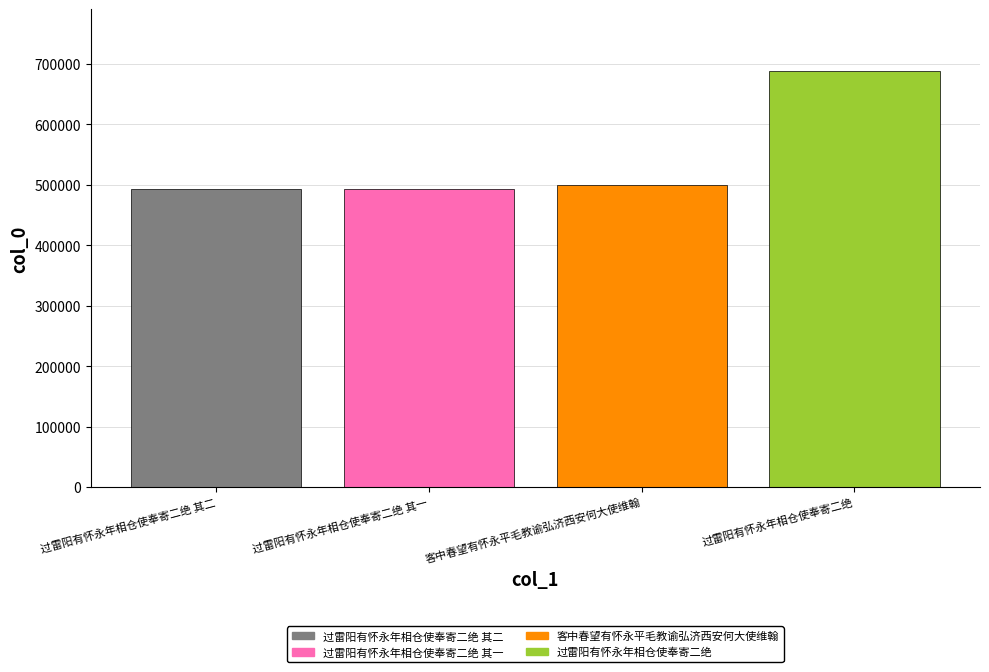

The chart shows a value of 493481 at 过雷阳有怀永年相仓使奉寄二绝 其一. True or false?

True